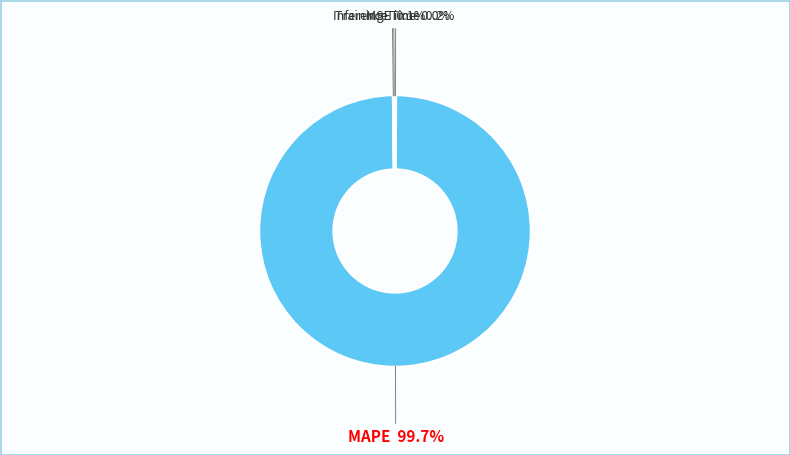

To the nearest percent, what is the average slice percentage?

25%